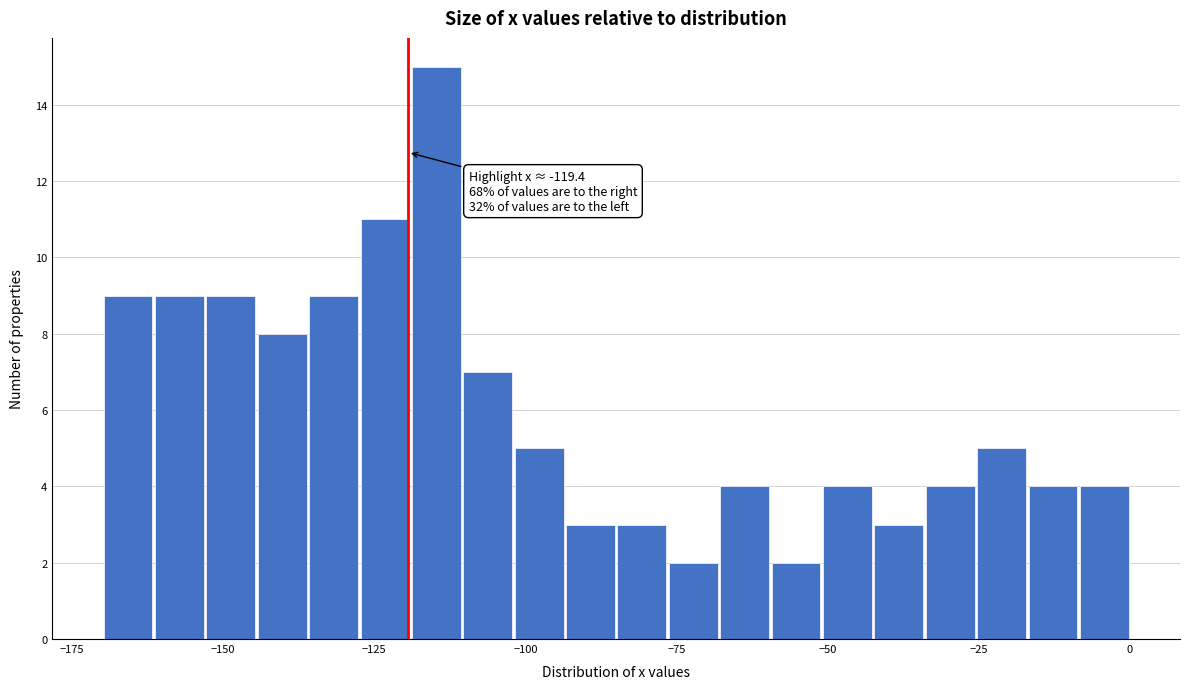

Around what value on the x-axis is the tallest bar? Give the approximate position of its centre, as read against the axis.

-115